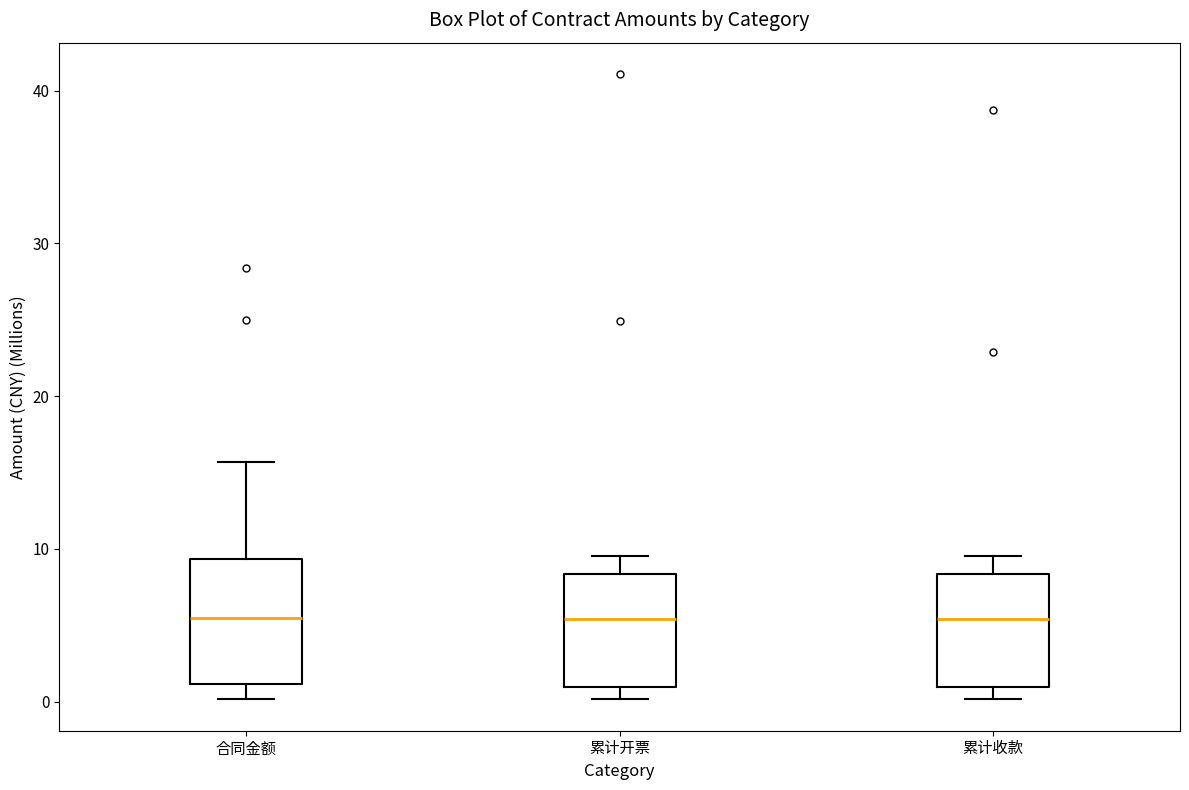

Reading left to right, transcribe this box plot: for each box, give where its median line is, the range the box spans, and where its two whiskers end, as read against the y-axis. The values are not printed on the chart, so give them approximately, as read against the axis.

合同金额: median 5, box 1 to 9, whiskers 0 to 16
累计开票: median 5, box 1 to 8, whiskers 0 to 10
累计收款: median 5, box 1 to 8, whiskers 0 to 10